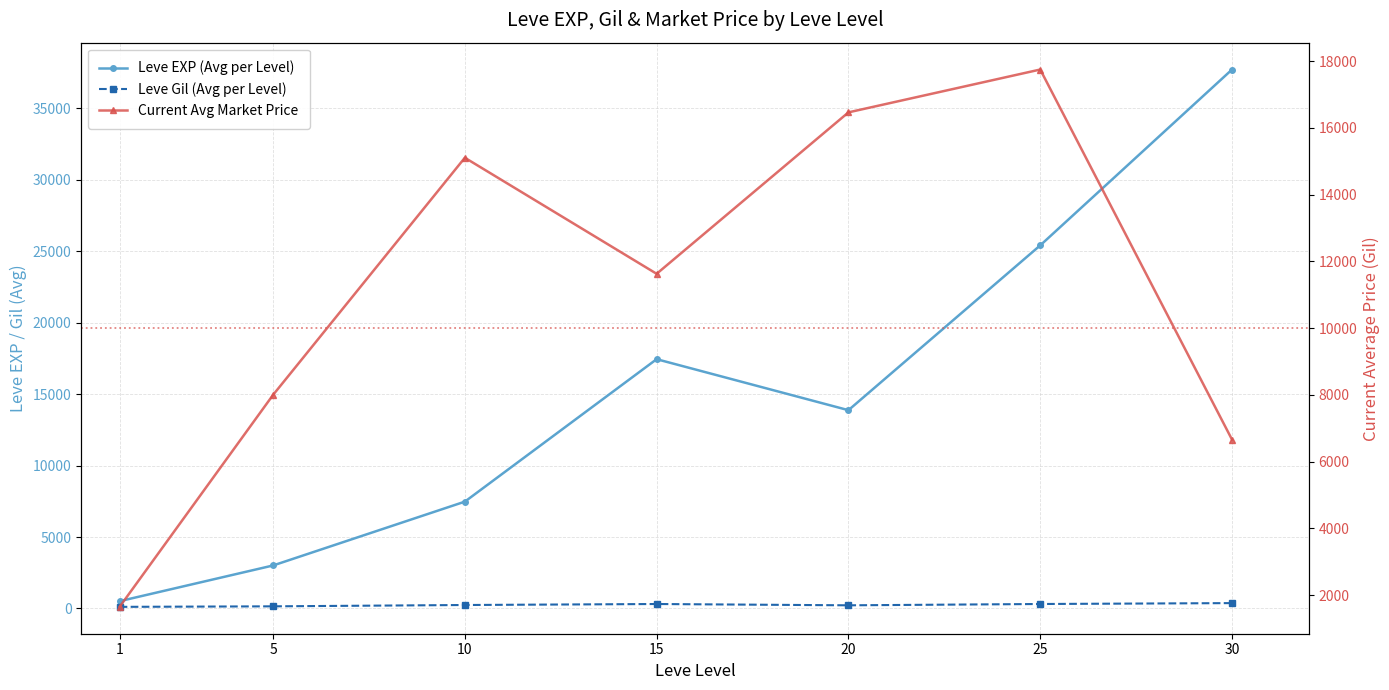

At which label does Leve EXP (Avg per Level) first exceed 13876?

15